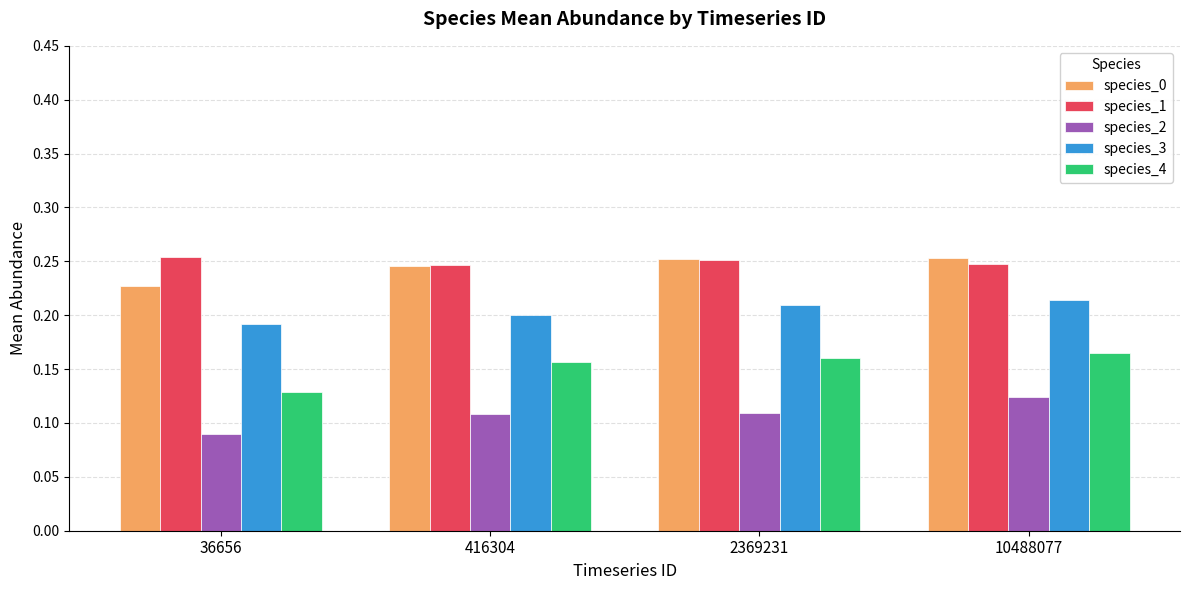

Which series has the largest total across all categories?

species_1